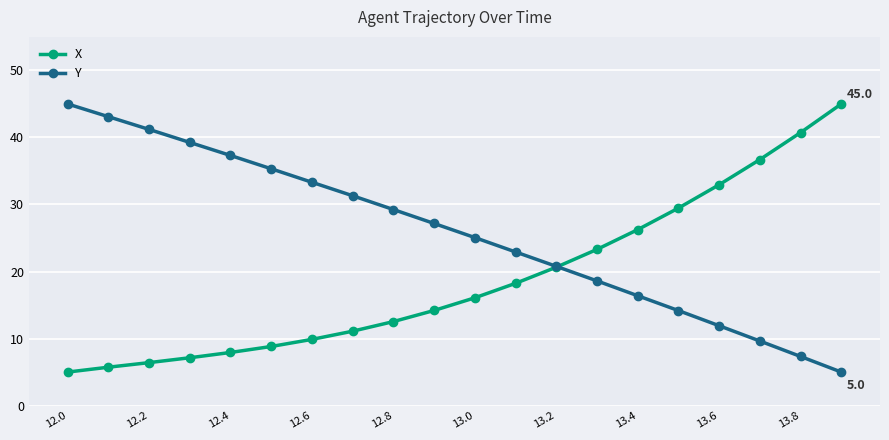

What is the lowest value of the Y series?

5.0